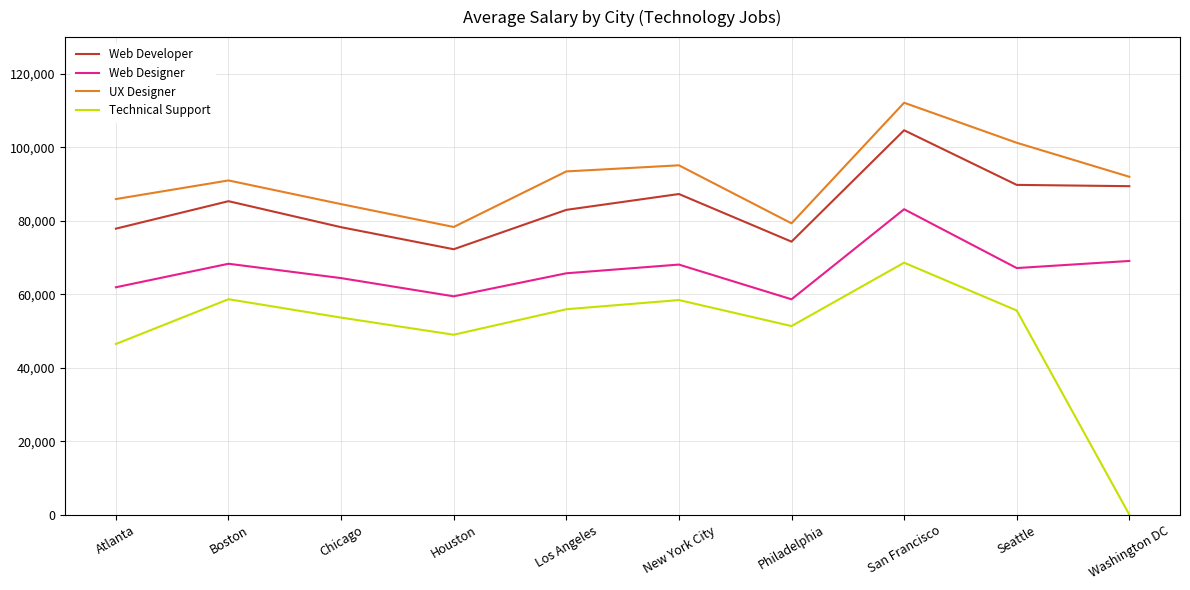

Which label corresponds to the largest value in the chart?

San Francisco